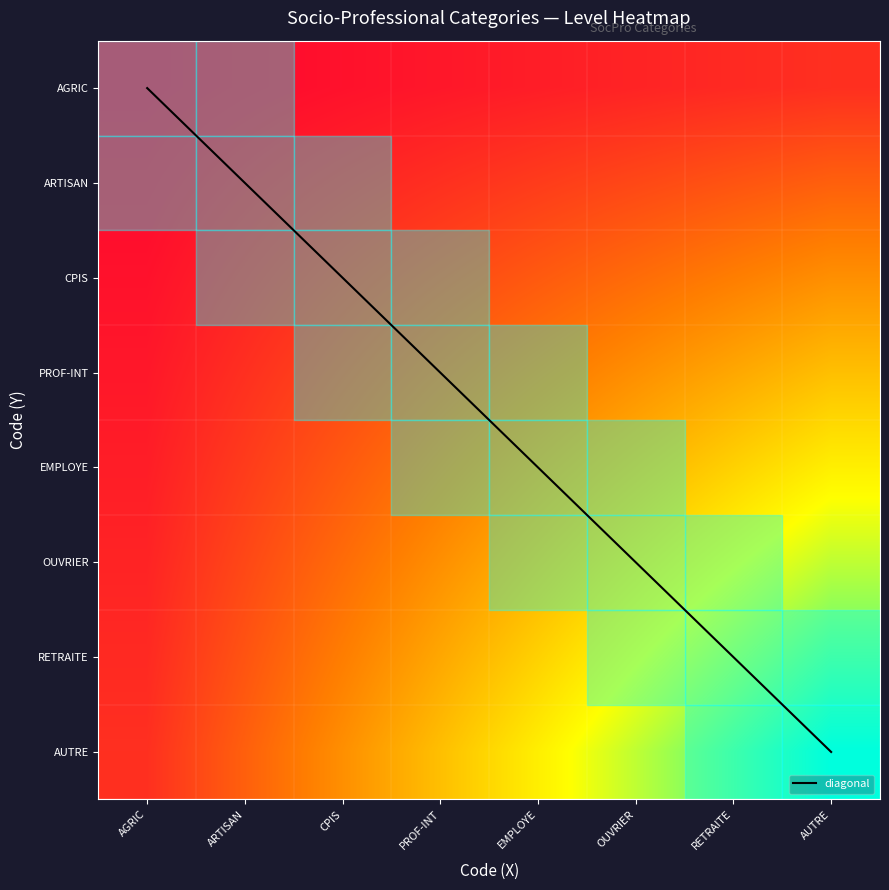

Count the number of data series in this chart.

9